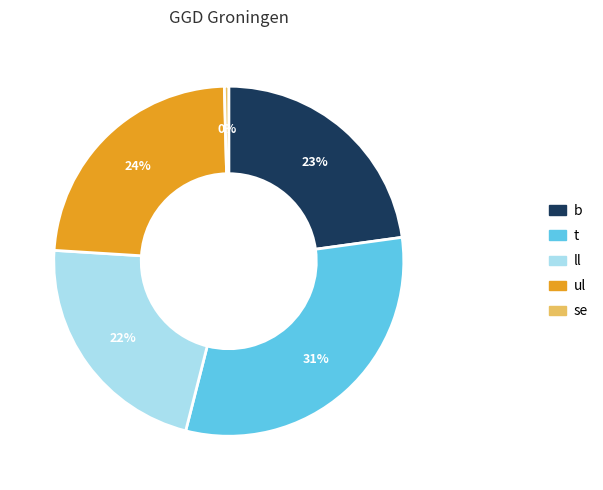

To the nearest percent, what is the average slice percentage?

20%